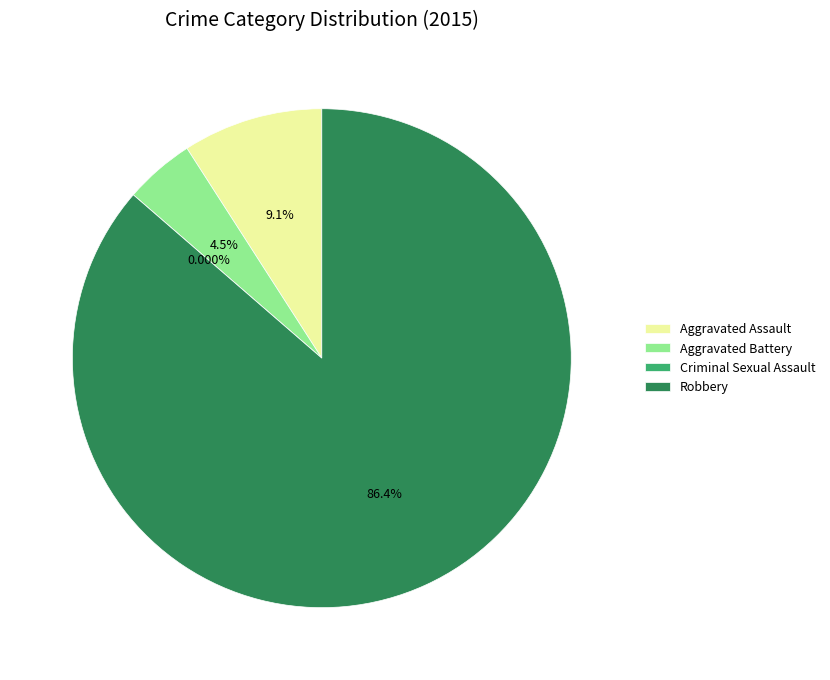

How many slices are in this pie chart?

4